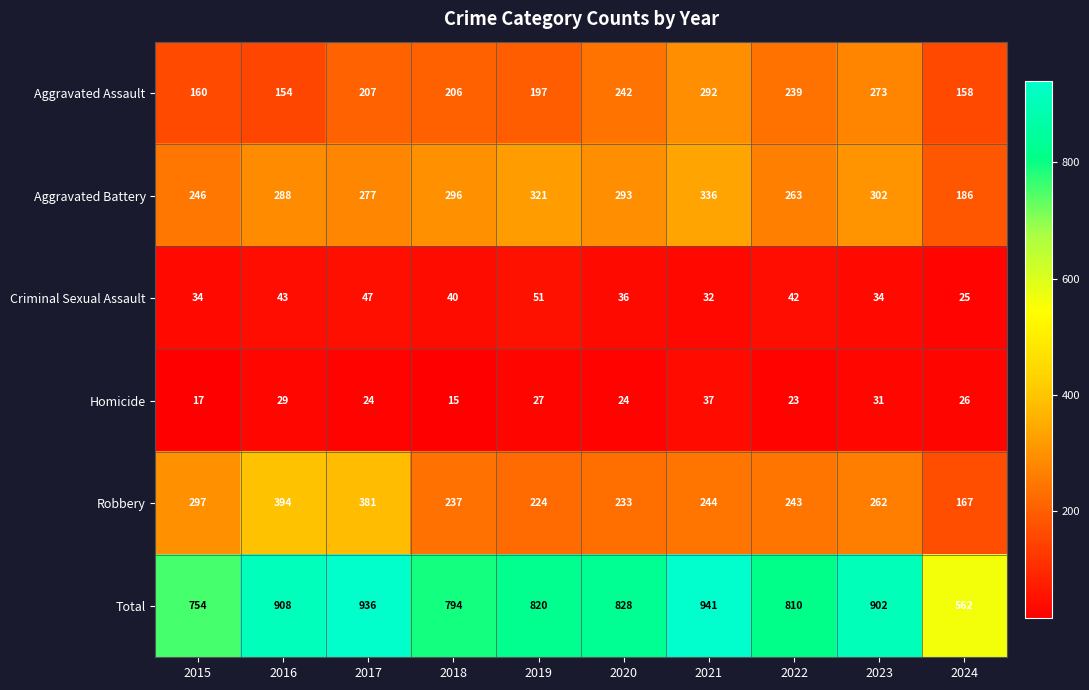

What is the sum of the Criminal Sexual Assault values at 2019 and 2023?

85